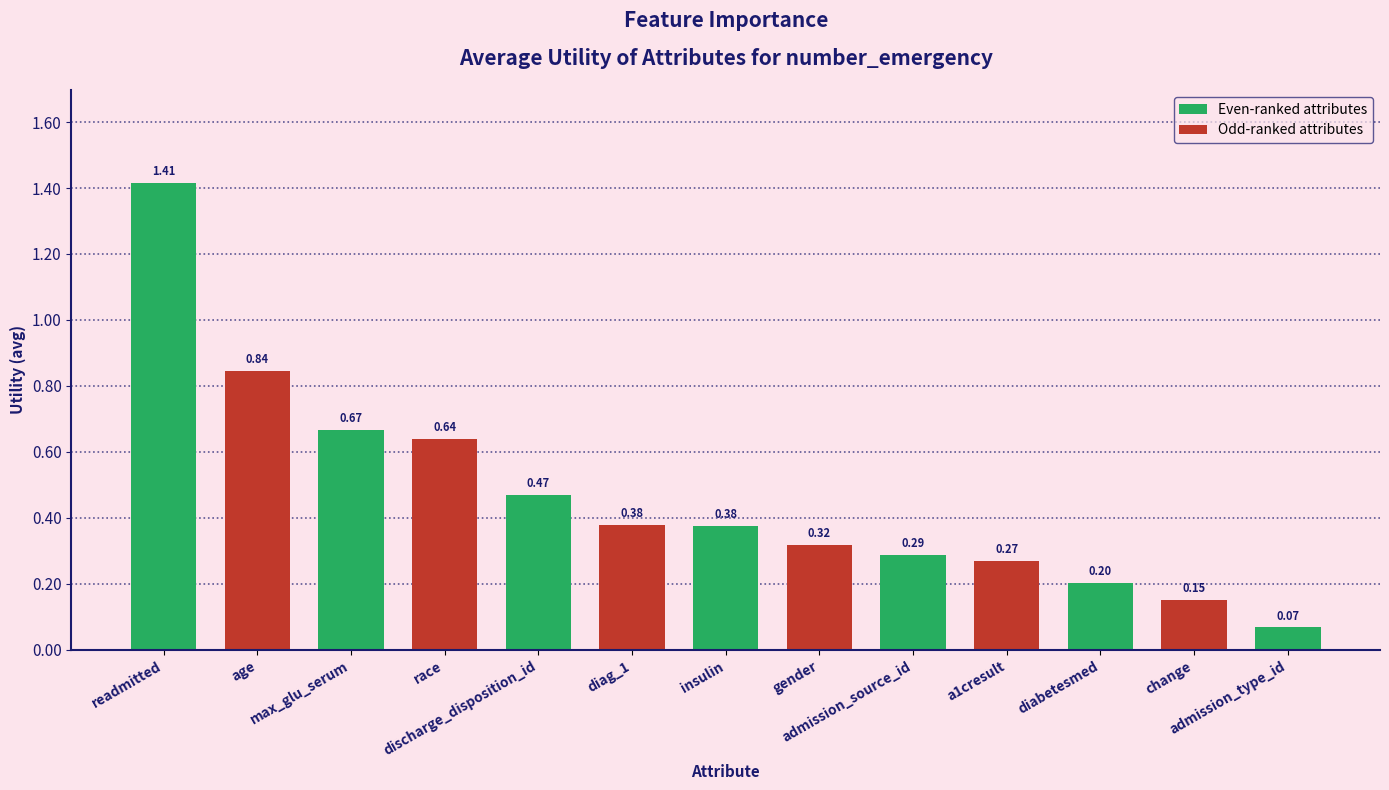

What is the difference between the maximum and minimum values?

1.3